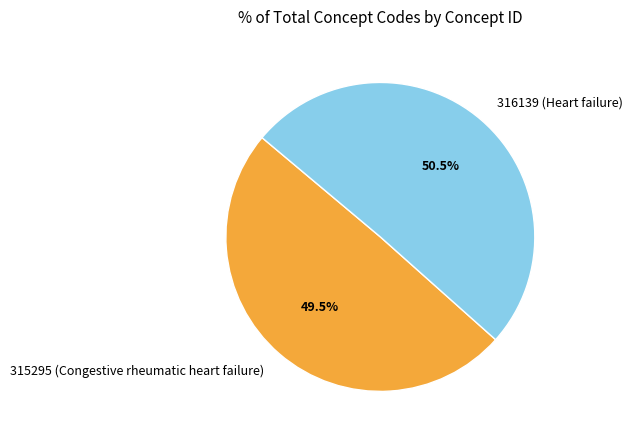

Does 316139 represent more than half of the total?

Yes